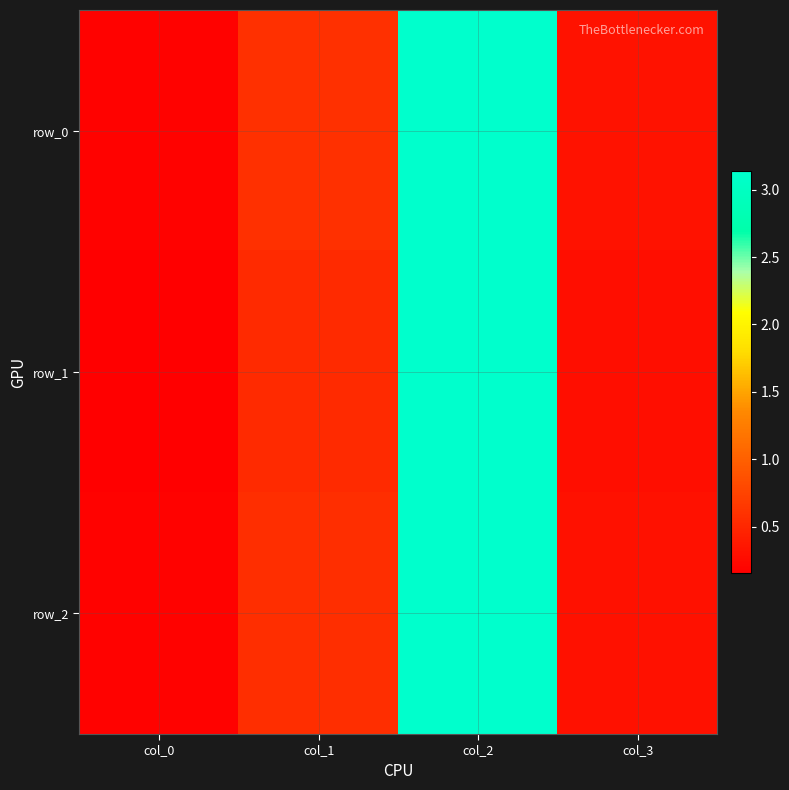

Reading left to right, transcribe all the data shown in this chart.

row_0: col_0=0.2	col_1=0.6	col_2=3.1	col_3=0.3
row_1: col_0=0.2	col_1=0.5	col_2=3.1	col_3=0.3
row_2: col_0=0.2	col_1=0.6	col_2=3.1	col_3=0.3